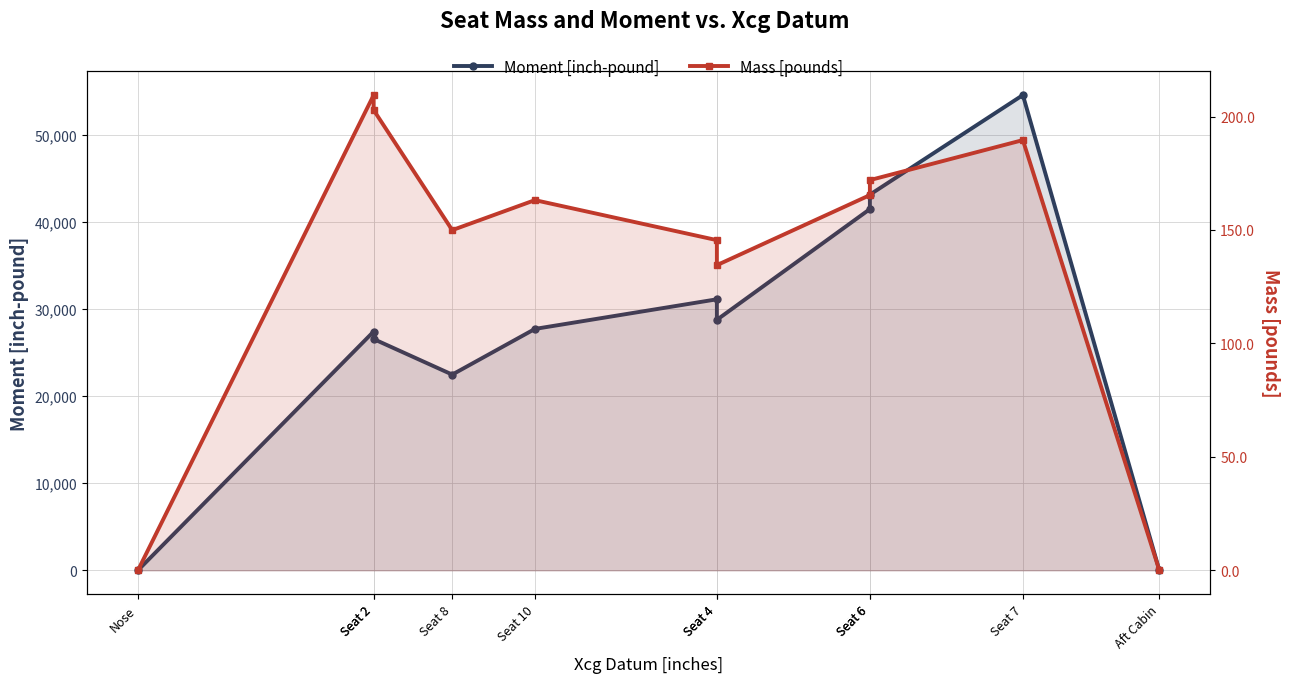

Count the number of data series in this chart.

2